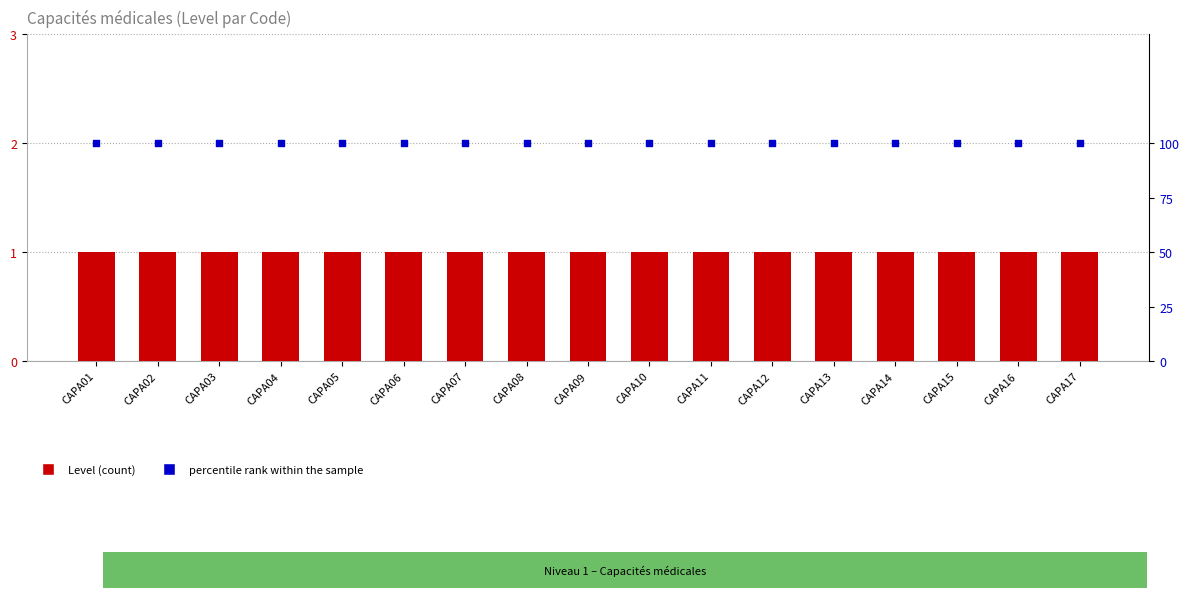

What are all the series names shown in the legend?

Level, percentile rank within the sample